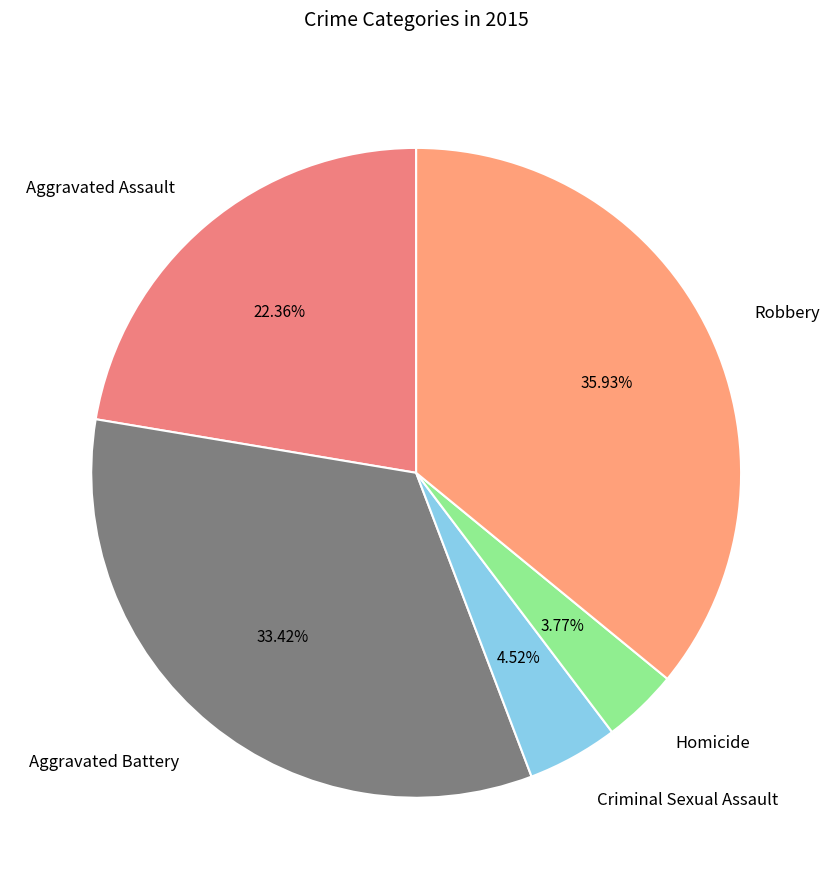

Approximately how many times larger is the value at Robbery compared to Homicide?

9.5